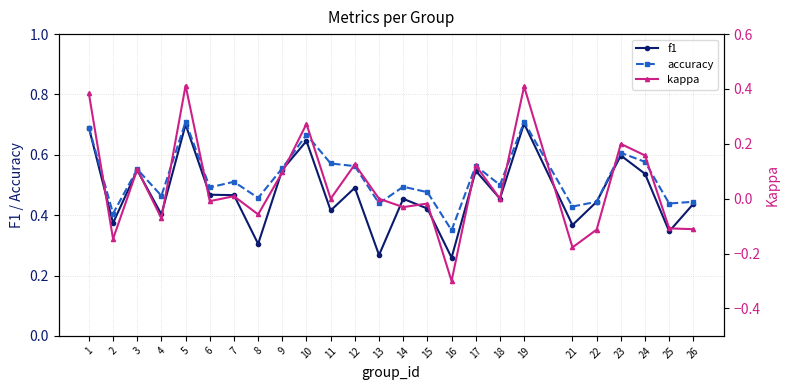

List the series in order of their peak value, highest first.

accuracy, f1, kappa